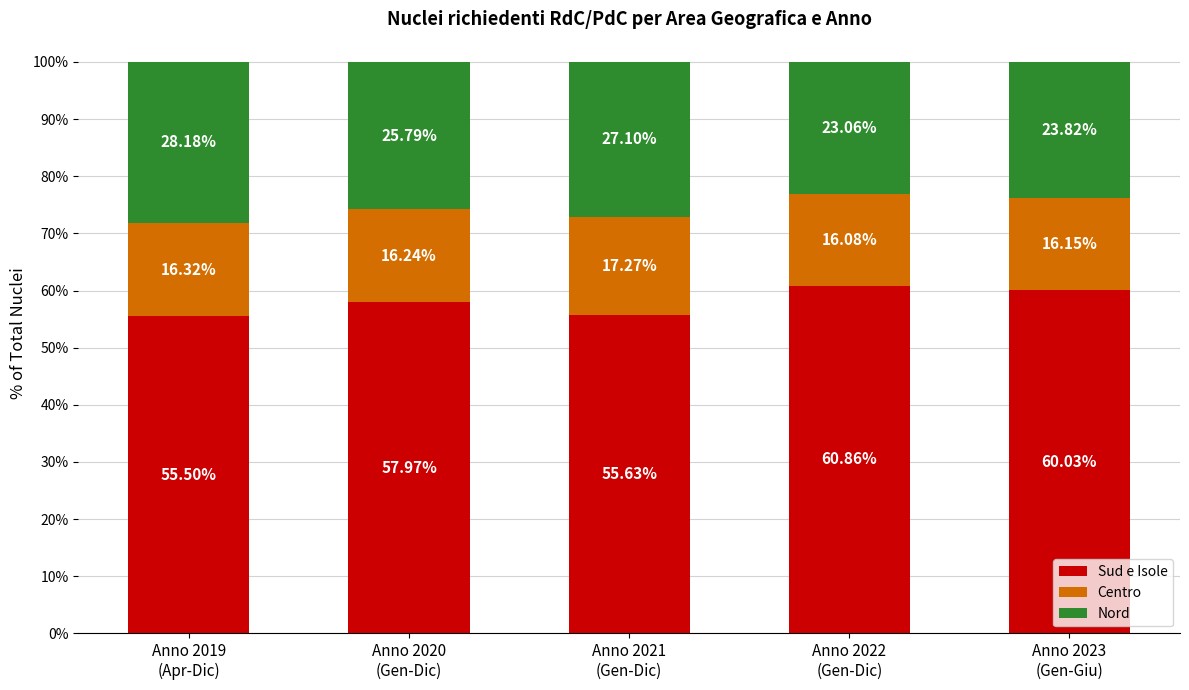

At Anno 2023
(Gen-Giu), list the series in order from largest to smallest.

Sud e Isole, Nord, Centro